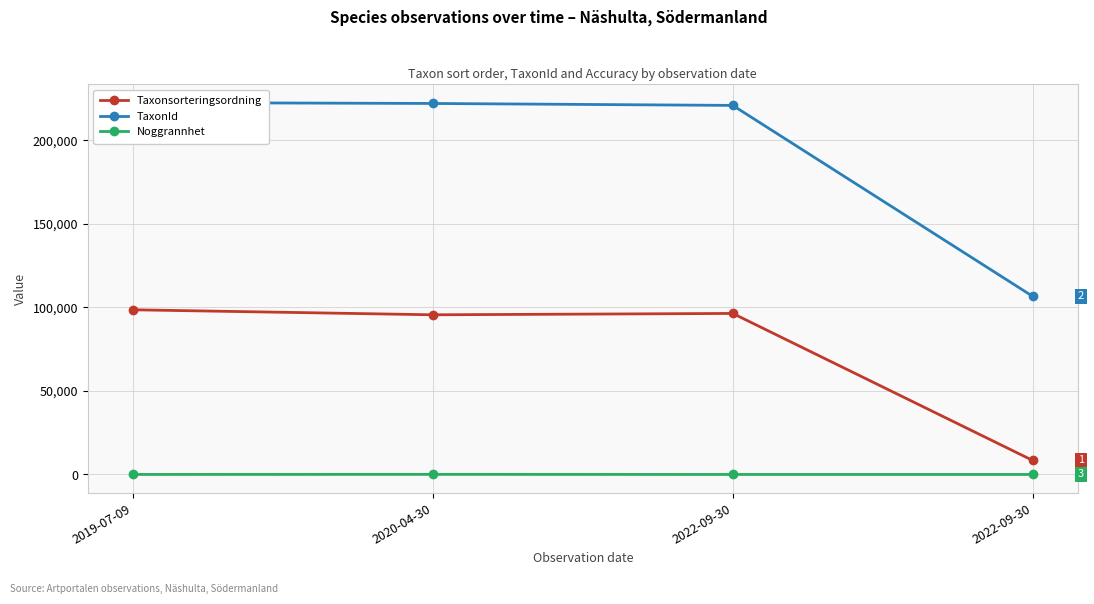

At which category is the sum across all series the highest?

2019-07-09